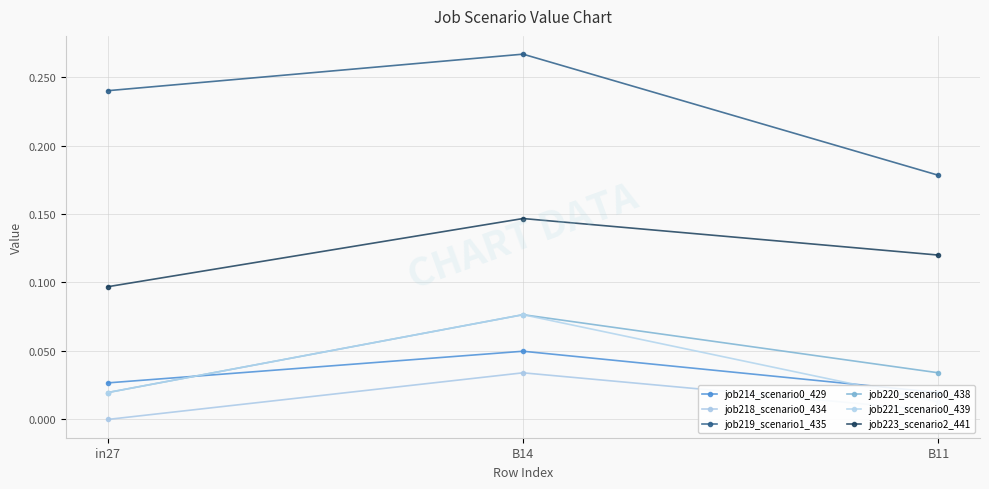

Reading right to left, what are all the values shown in this chart?

job214_scenario0_429: B11=0.0	B14=0.0	in27=0.0
job218_scenario0_434: B11=0.0	B14=0.0	in27=0.0
job219_scenario1_435: B11=0.2	B14=0.3	in27=0.2
job220_scenario0_438: B11=0.0	B14=0.1	in27=0.0
job221_scenario0_439: B11=0.0	B14=0.1	in27=0.0
job223_scenario2_441: B11=0.1	B14=0.1	in27=0.1